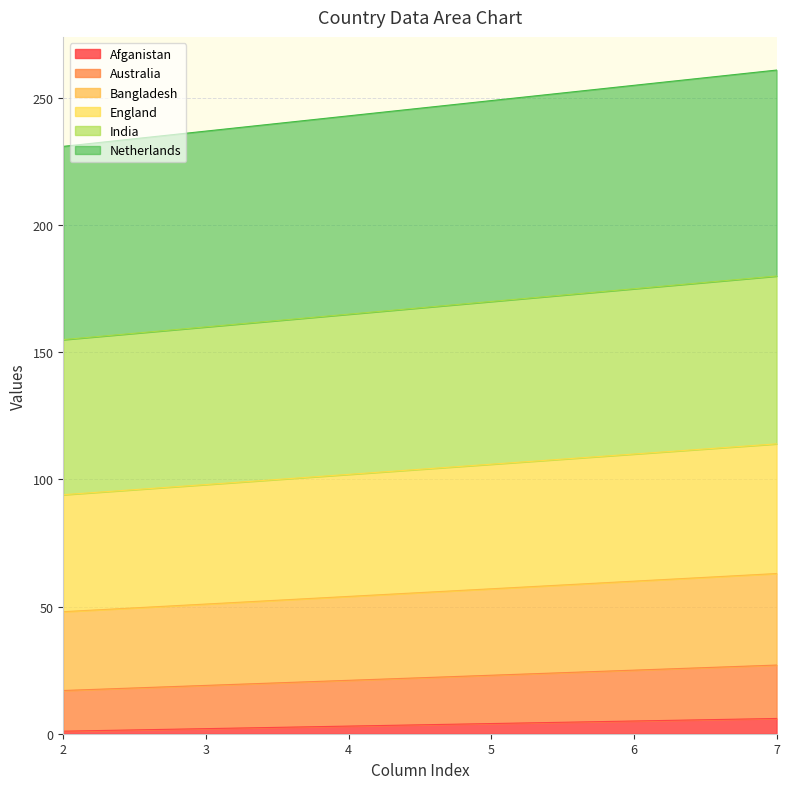

Which series changed the most between 5 and 6?

Netherlands